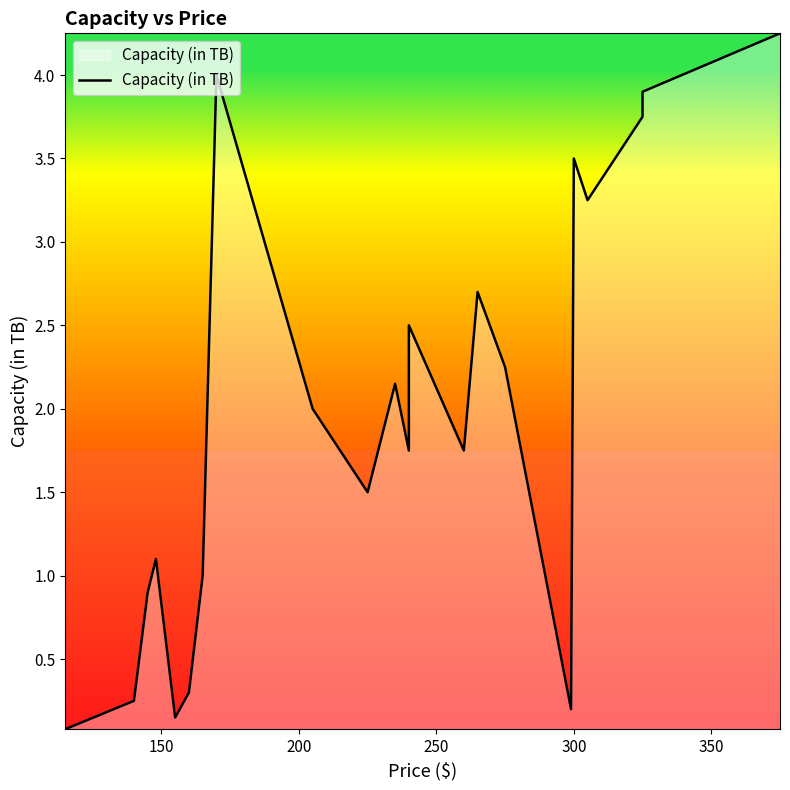

How many points are lower than both their immediate neighbors (excluding endpoints)?

6